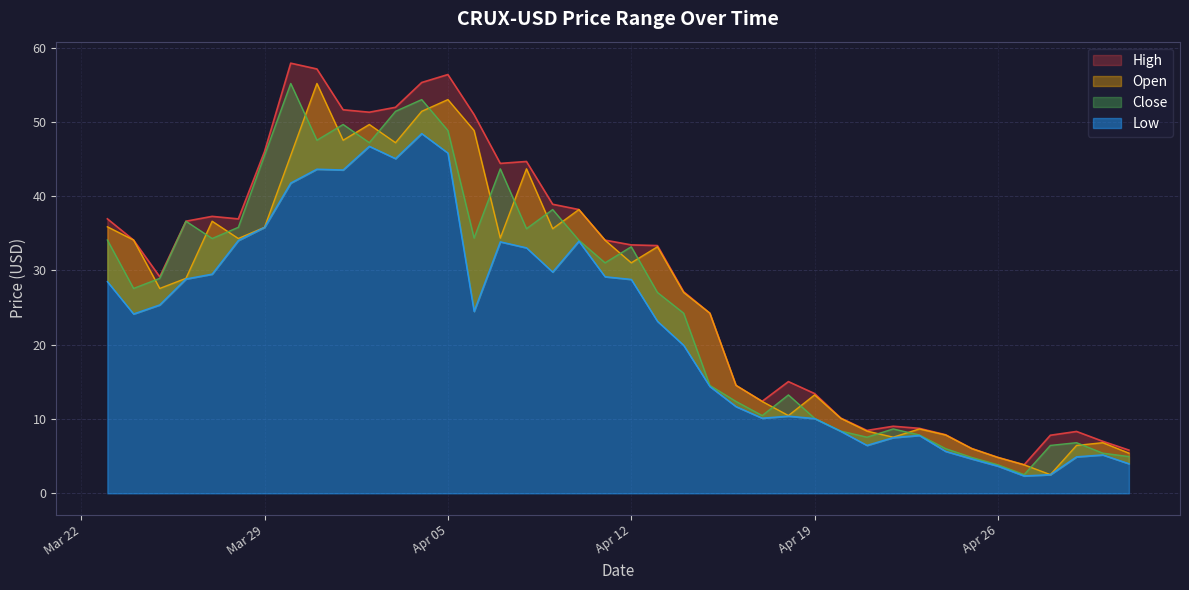

At which label does Low reach its peak?

2022-04-04